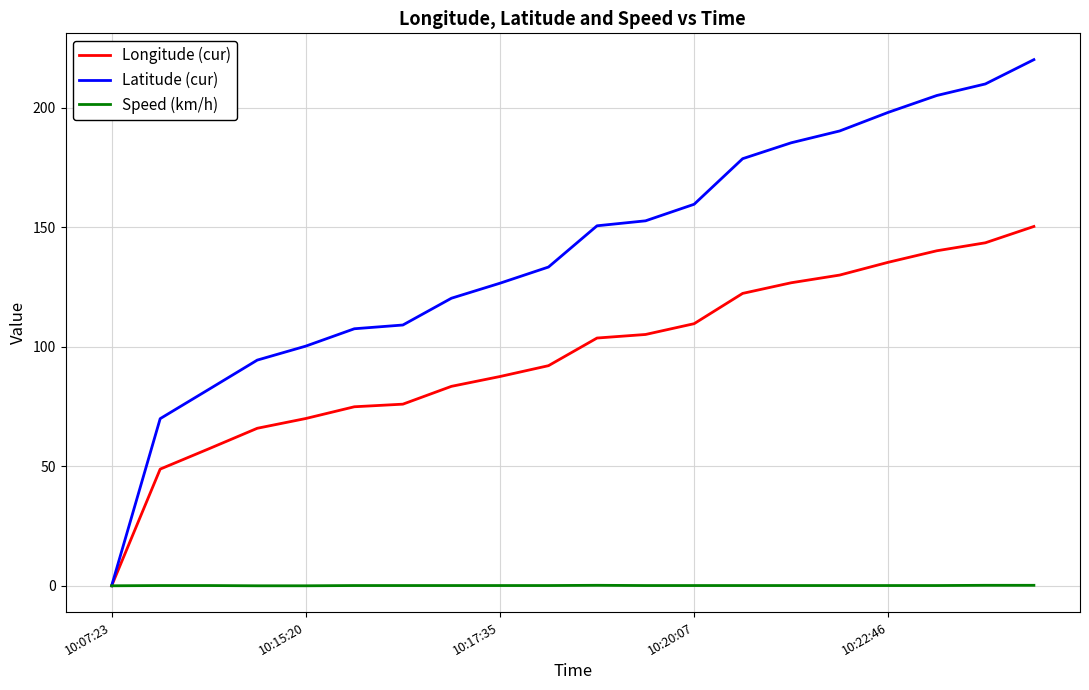

Which series has the largest range (max minus min)?

Latitude (cur)